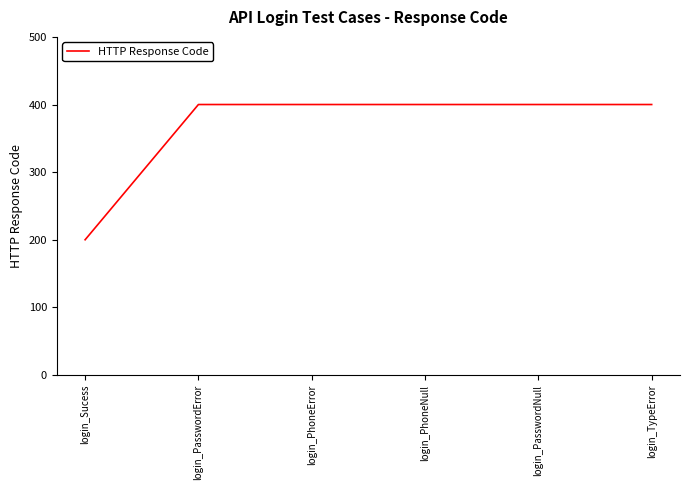

Approximately how many times larger is the value at login_PhoneNull compared to login_PhoneError?

1.0